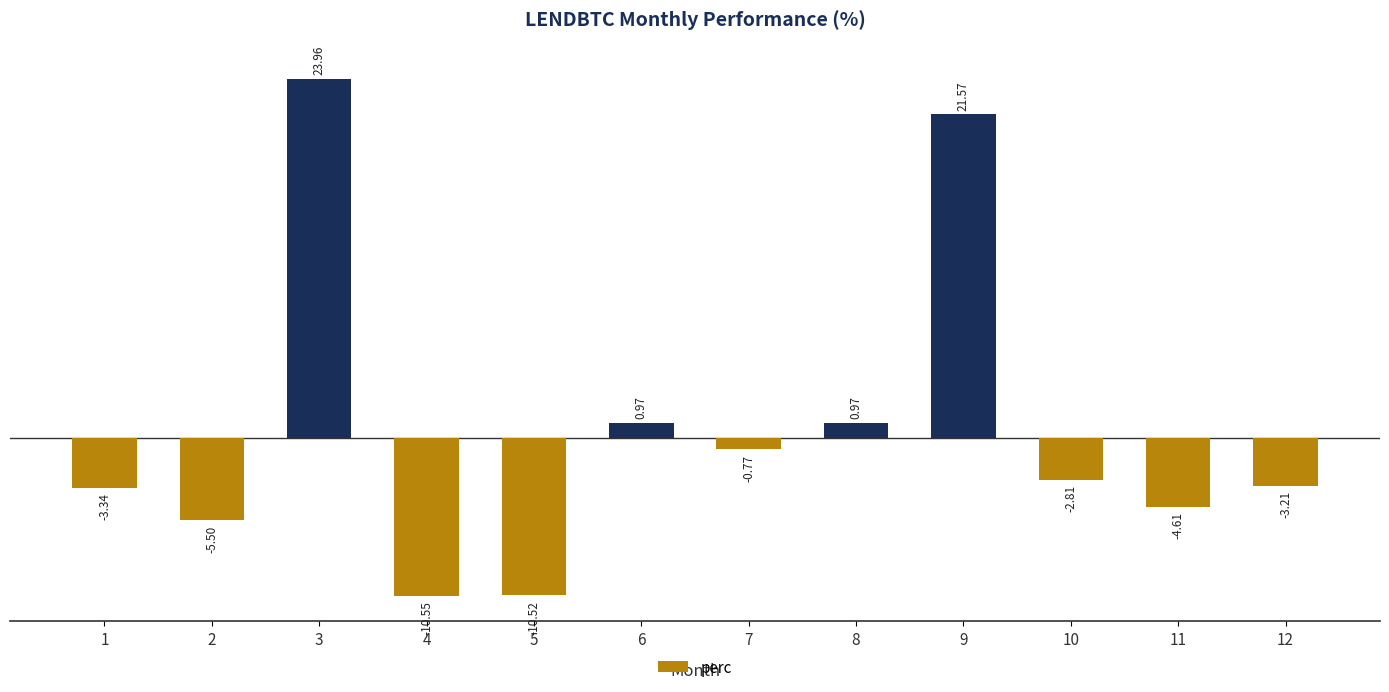

Which has a higher value, 1 or 10?

10